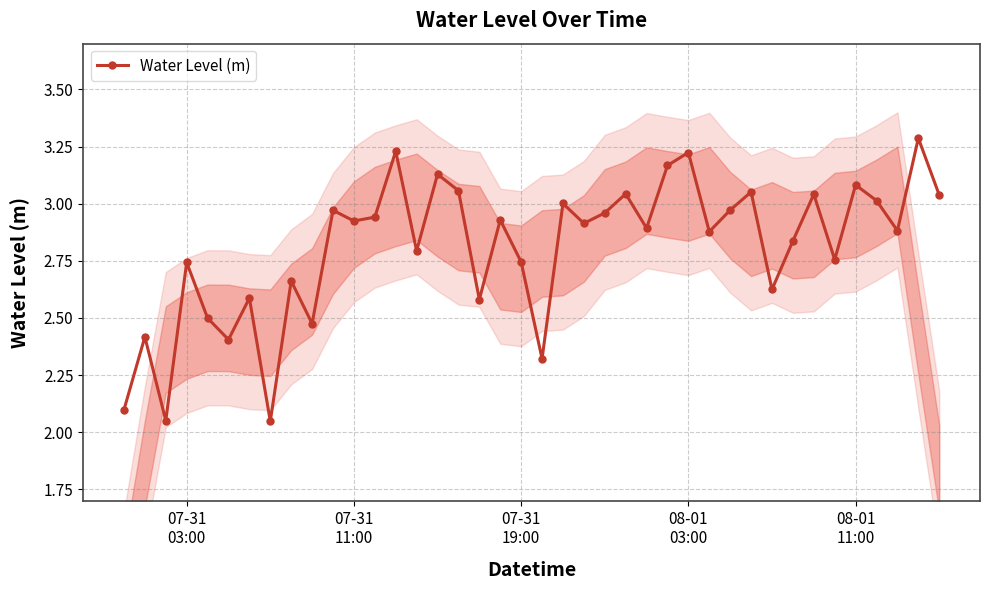

In Water Level (m), how many points are higher than both neighbors (excluding endpoints)?

15